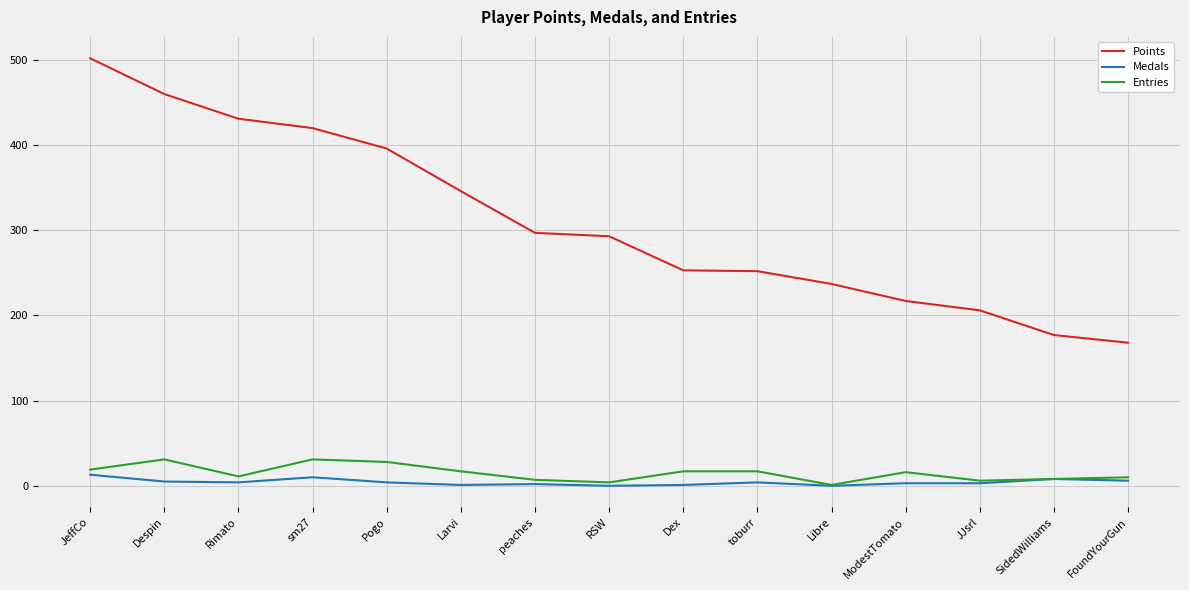

Which series has the widest spread of values?

Points